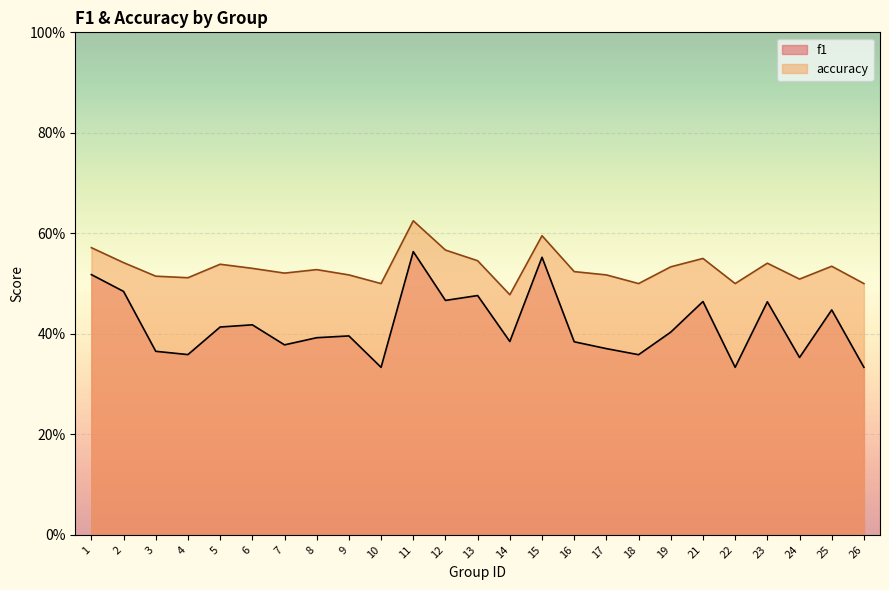

What is the spread (max minus min) of values at 6?

0.1